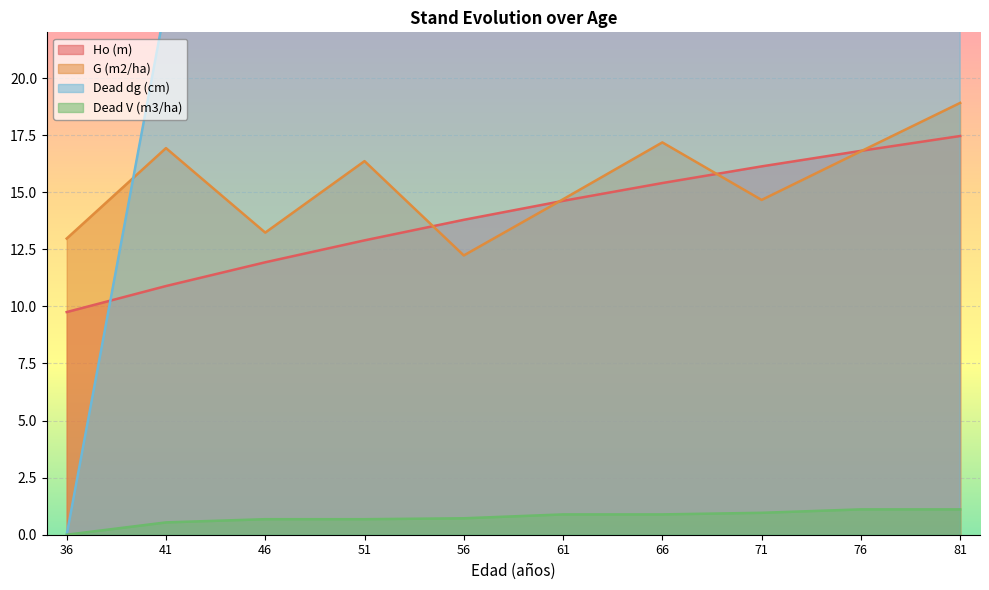

At how many categories does at least one series exceed 1?

10